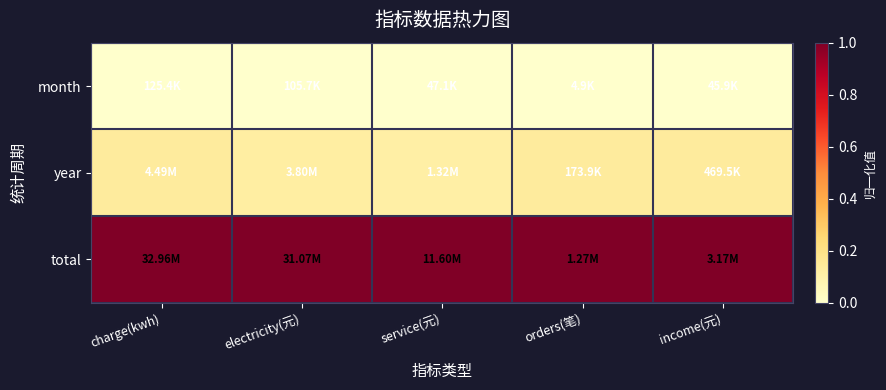

Reading left to right, extract all data points from this chart.

month: charge(kwh)=0.0	electricity(元)=0.0	service(元)=0.0	orders(笔)=0.0	income(元)=0.0
year: charge(kwh)=0.1	electricity(元)=0.1	service(元)=0.1	orders(笔)=0.1	income(元)=0.1
total: charge(kwh)=1.0	electricity(元)=1.0	service(元)=1.0	orders(笔)=1.0	income(元)=1.0